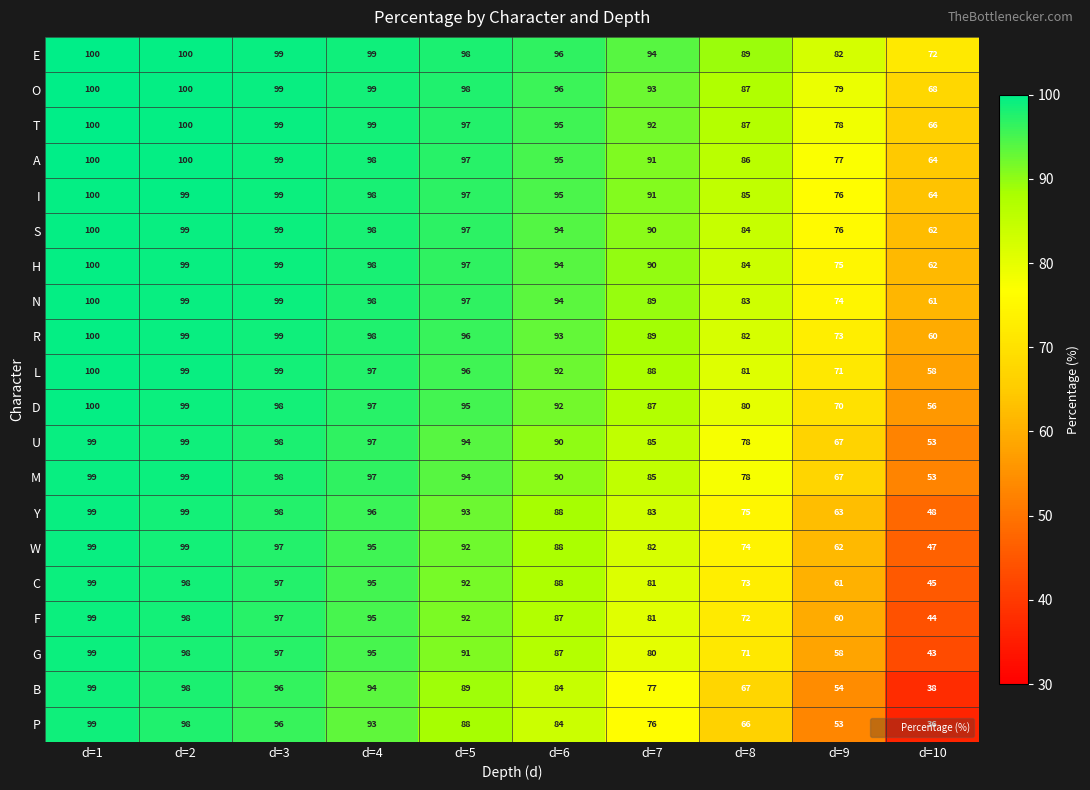

What is the spread (max minus min) of values at d=3?

3